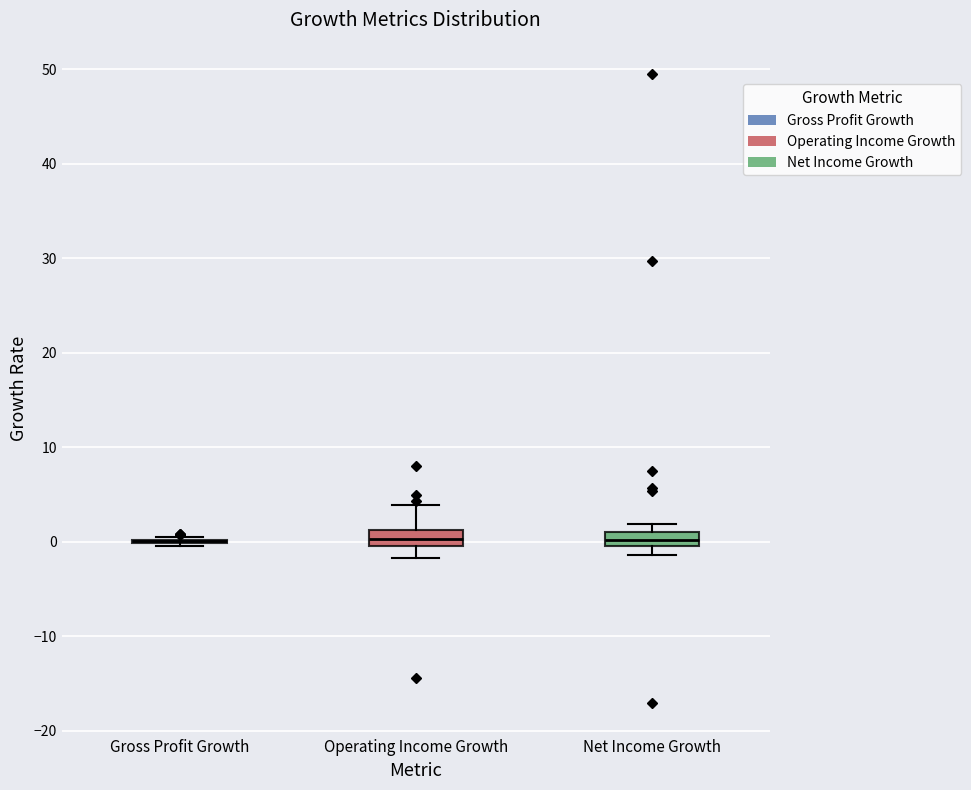

Where does the lower whisker of the box for Operating Income Growth end on the y-axis? The values are not printed on the chart, so give them approximately, as read against the axis.

-2